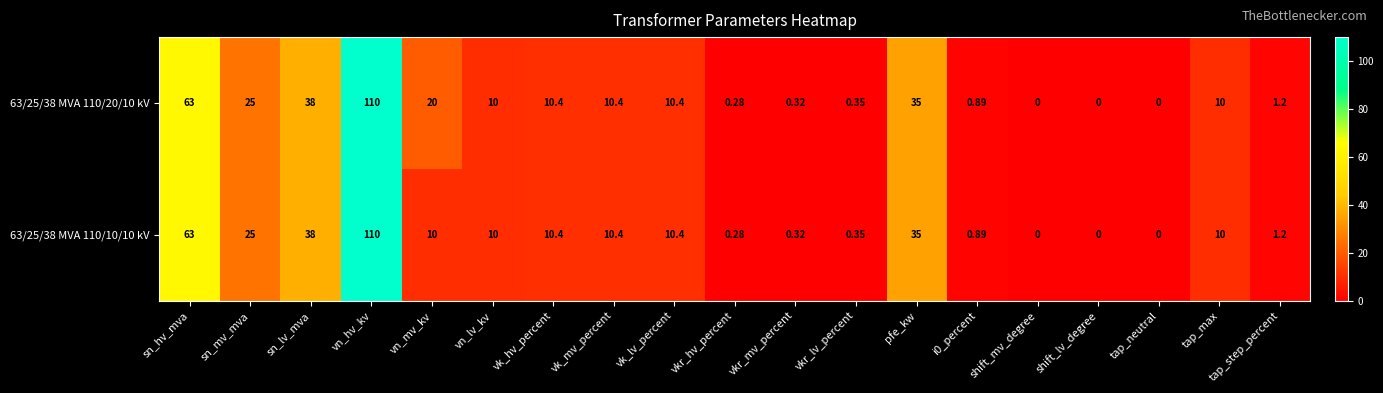

At which label is 63/25/38 MVA 110/10/10 kV closest to 55?

sn_hv_mva